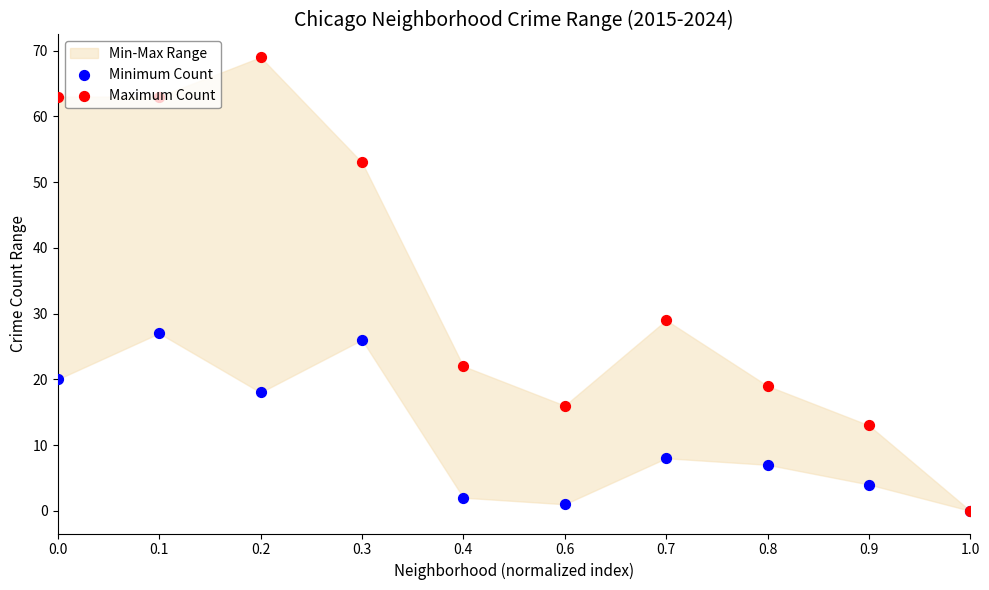

What is the total value across all series at 0.4?

24